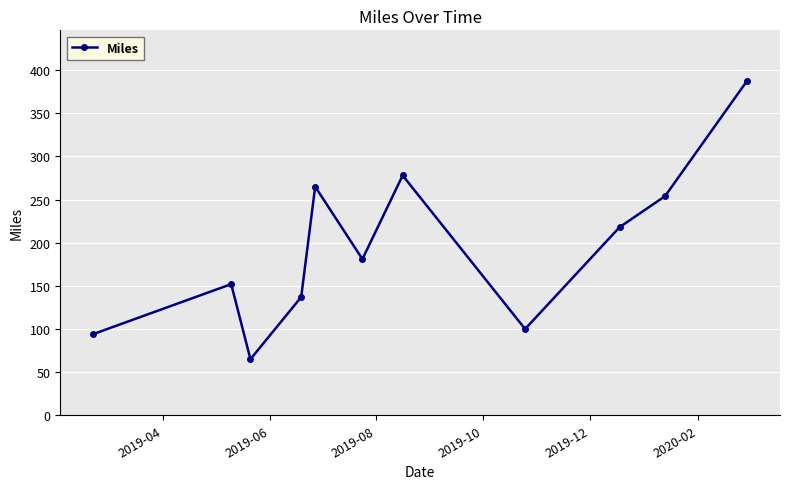

How many lines are shown in the chart?

1